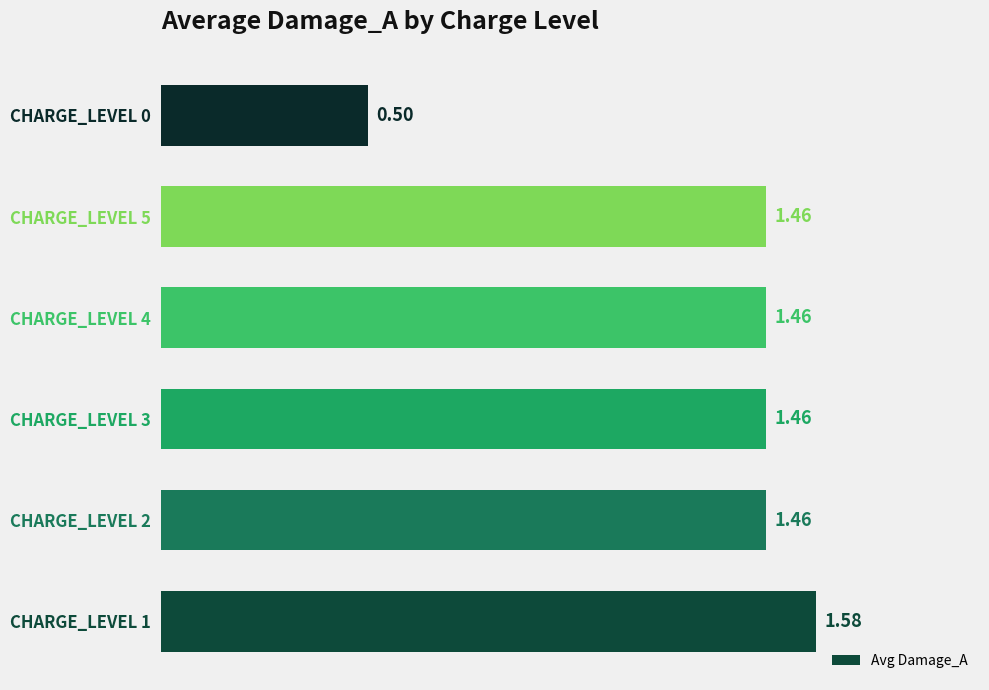

How many data points are less than 1?

1